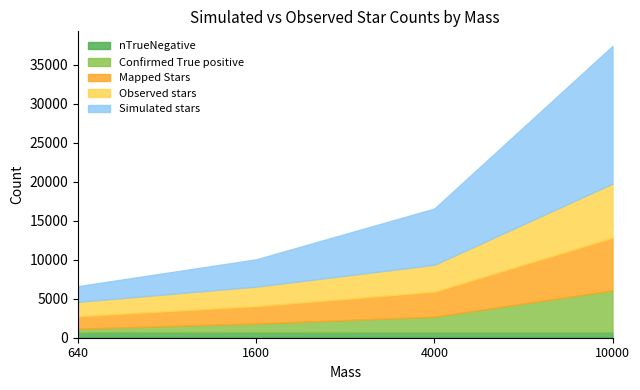

What is the value of the Observed stars point at the 3rd from the left?

3450